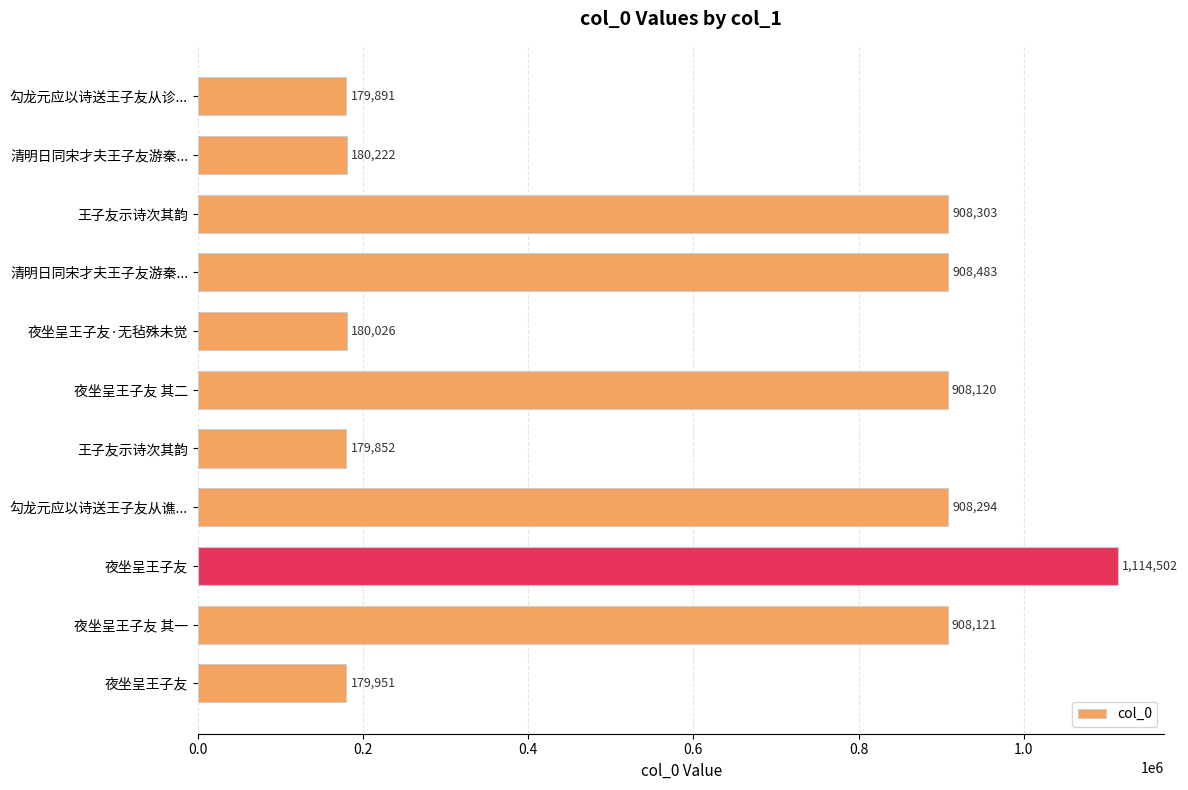

What is the greatest value displayed?

1114502